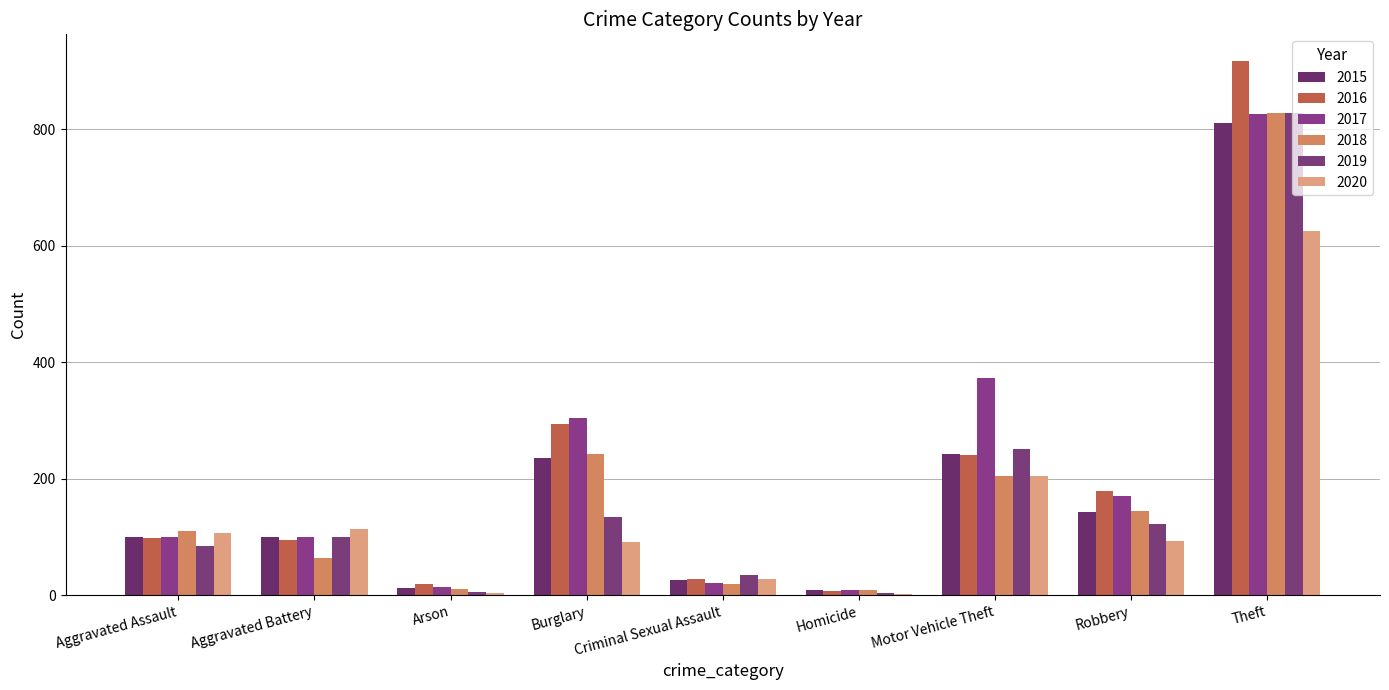

Does the chart contain stacked bars?

No